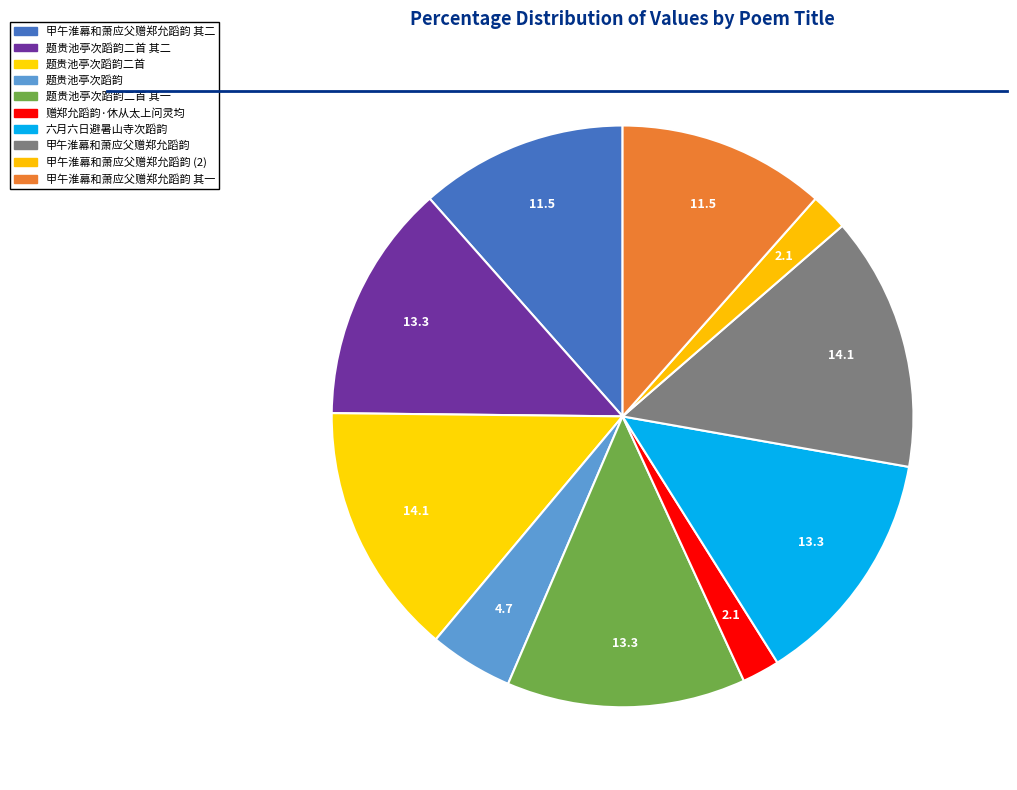

Count the number of slices in the pie.

10